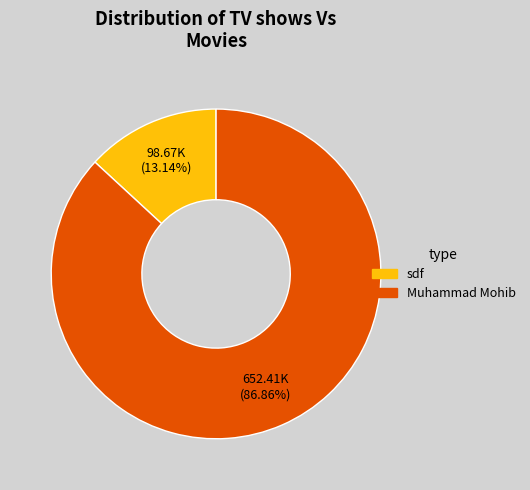

To the nearest percent, what is the combined percentage of Muhammad Mohib and sdf?

100%